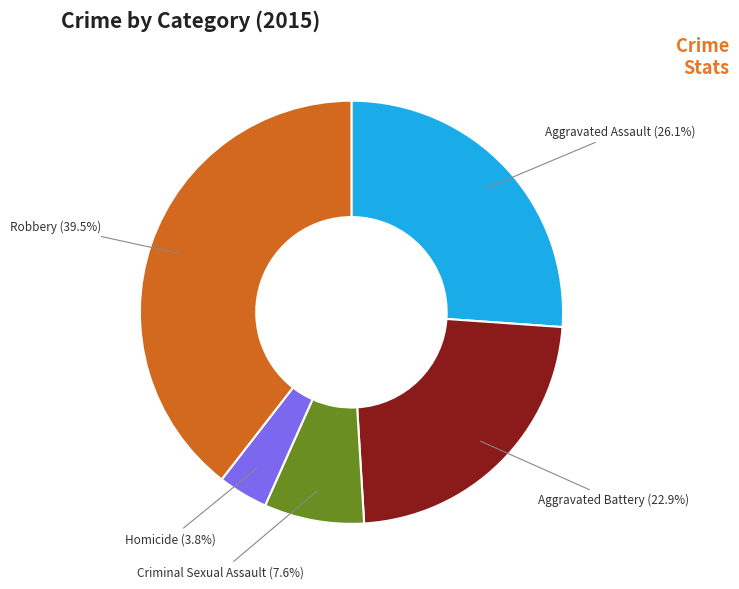

Does Criminal Sexual Assault account for over 50% of the chart?

No